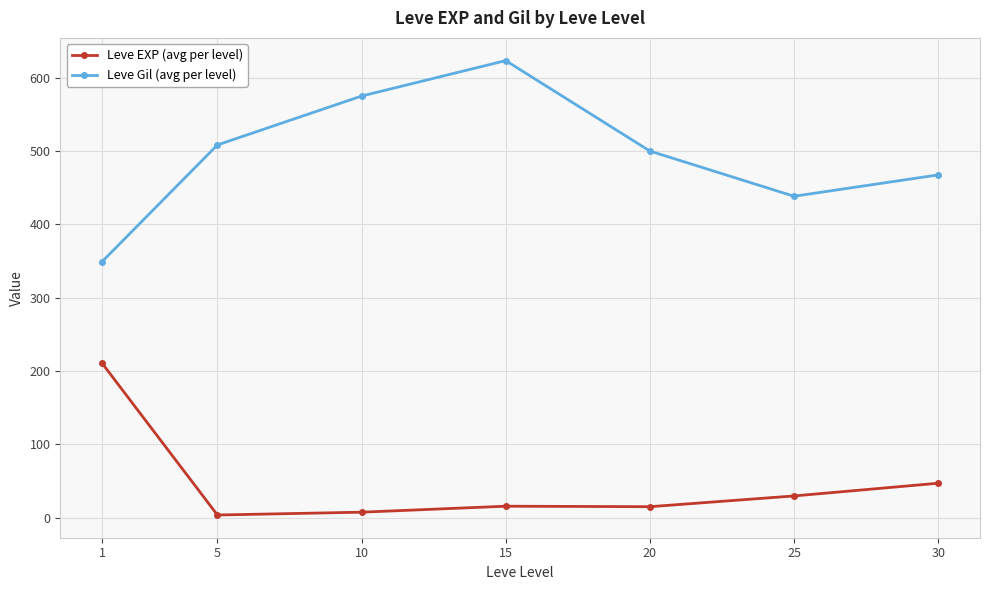

How many distinct data groups are displayed?

2